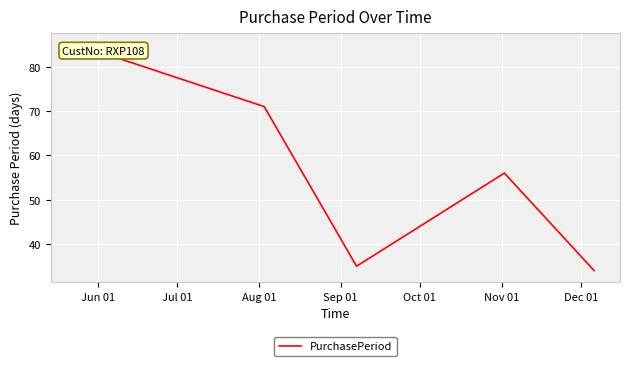

How many lines are shown in the chart?

1